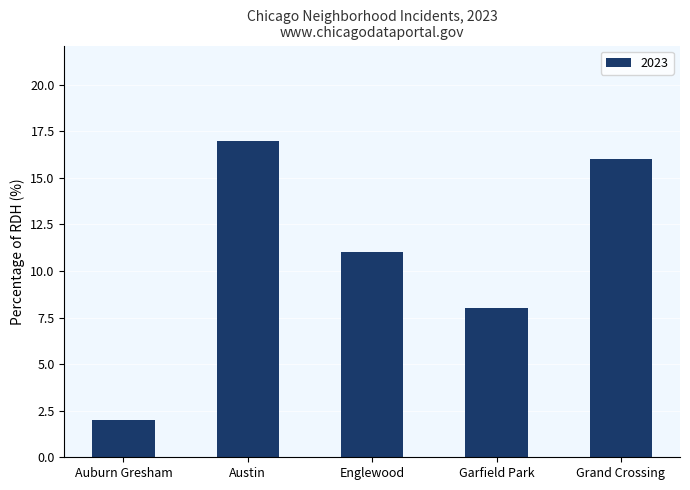

Reading left to right, what are all the values shown in this chart?

Auburn Gresham=2	Austin=17	Englewood=11	Garfield Park=8	Grand Crossing=16